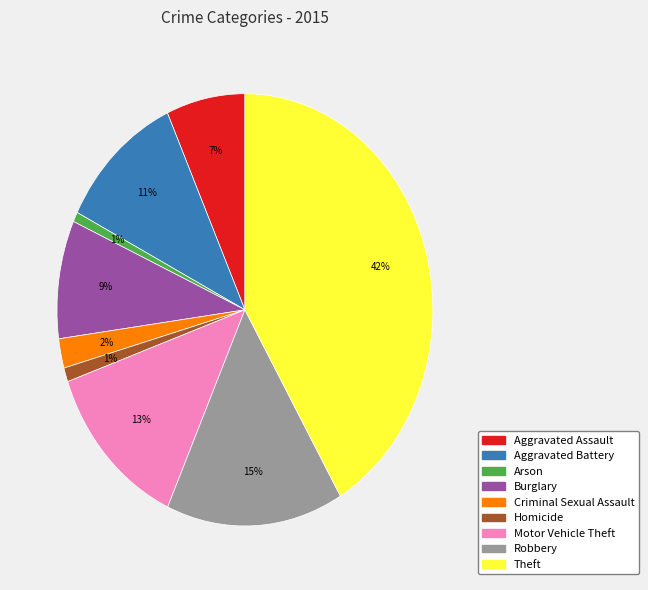

How many slices are in this pie chart?

9